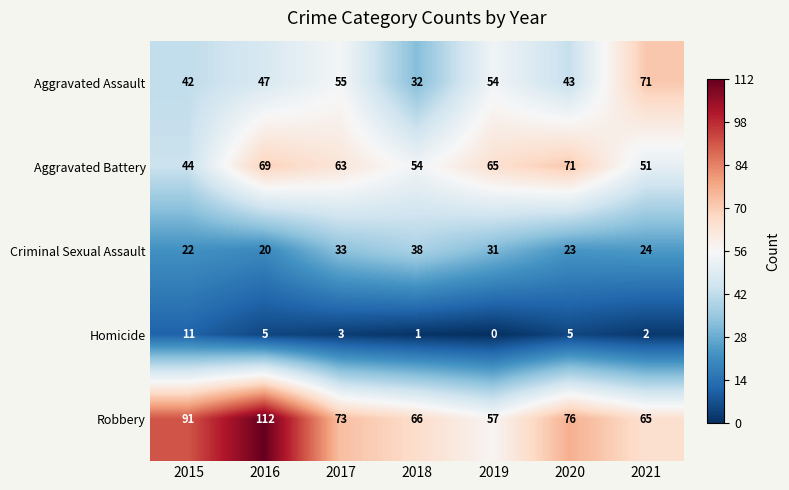

The Criminal Sexual Assault series shows 5 at 2021. True or false?

False